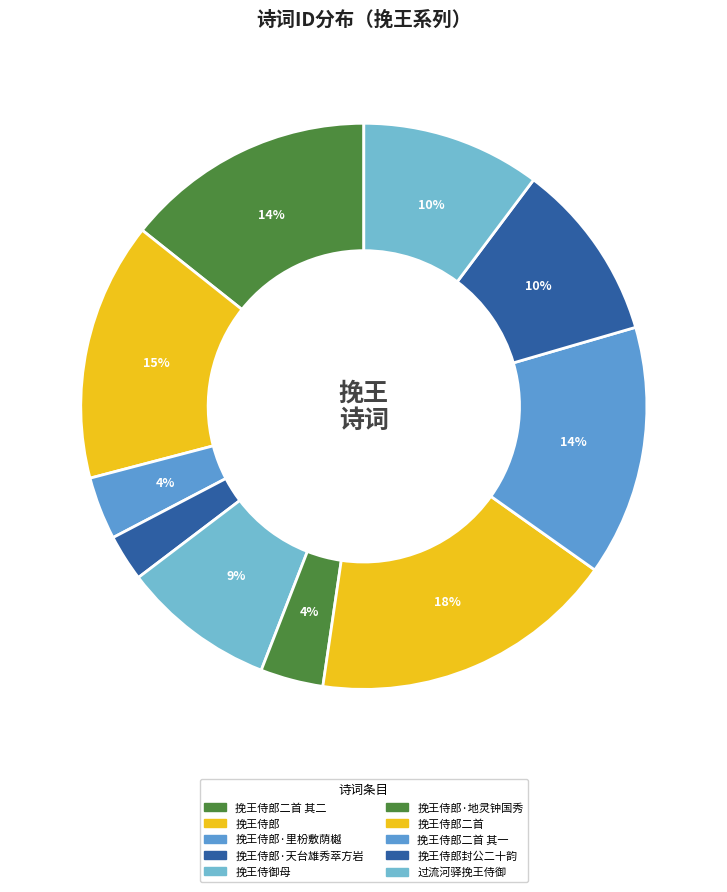

How many slices are in this pie chart?

10